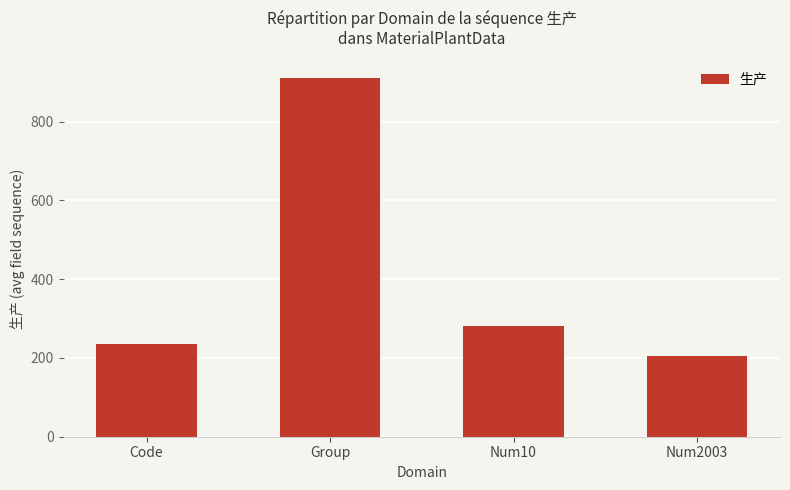

List the labels in order of value, smallest first.

Num2003, Code, Num10, Group